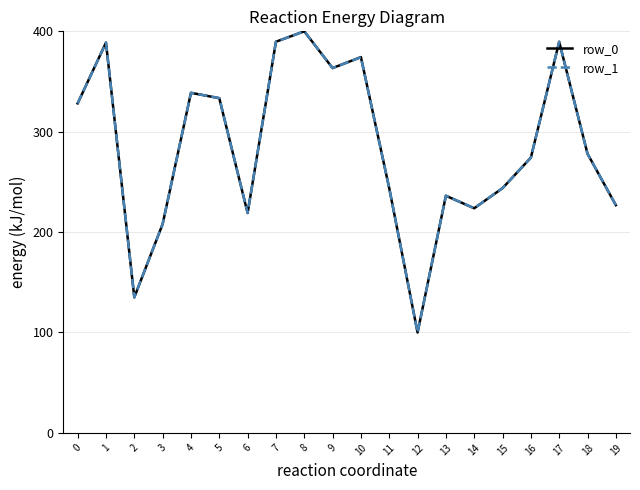

How many lines are shown in the chart?

2